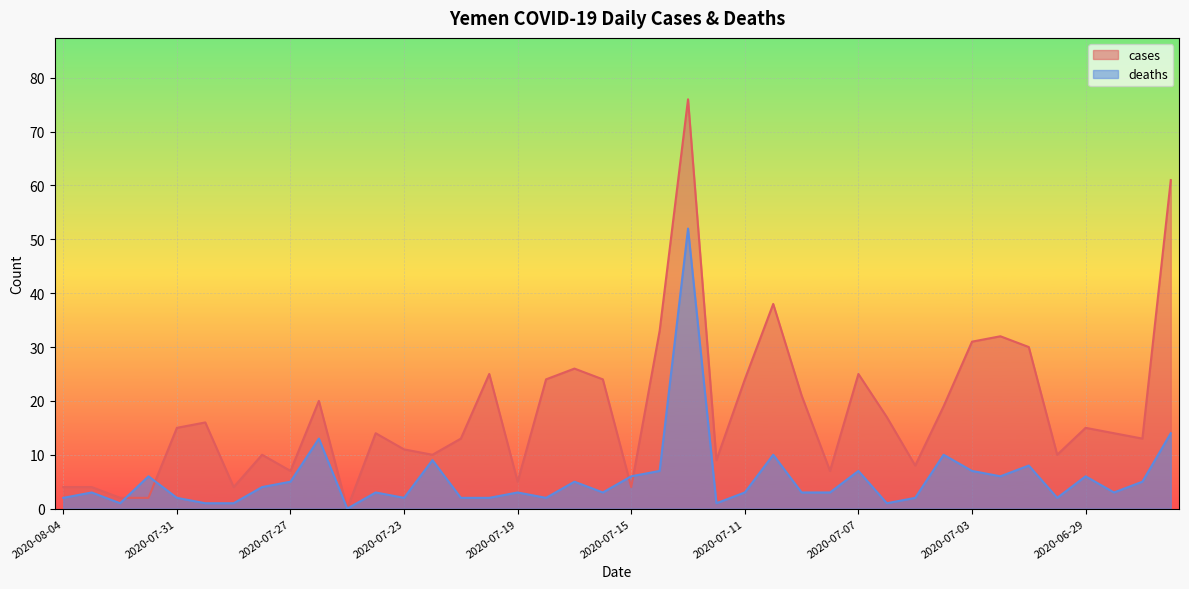

What is the value of the cases point at the 28th from the left?

7